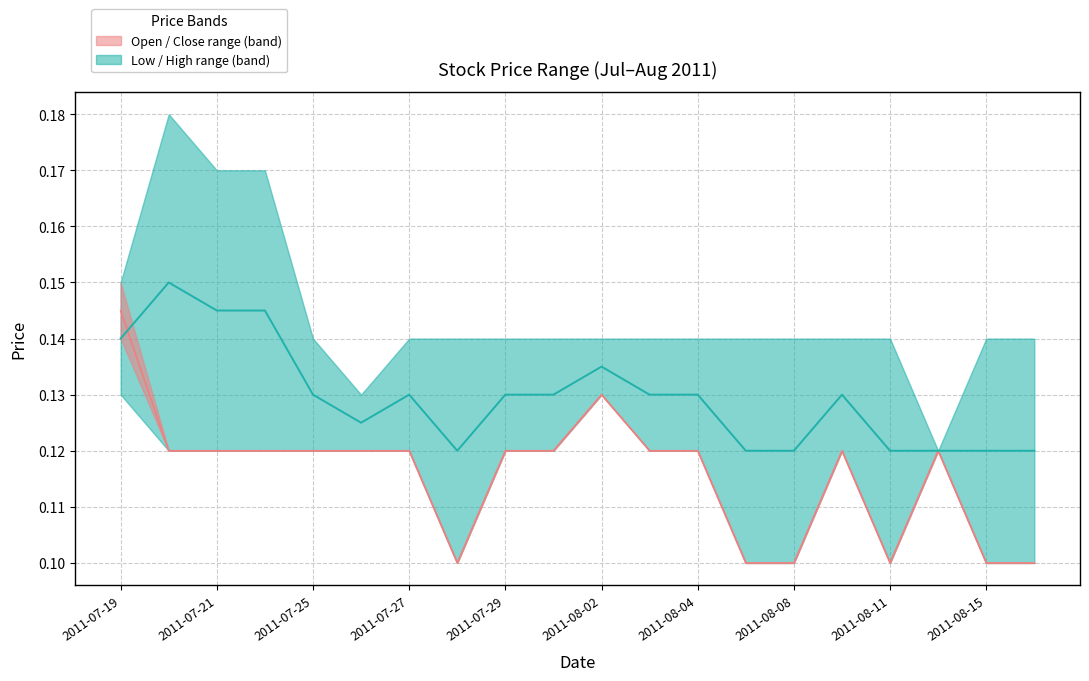

How many lines are shown in the chart?

4